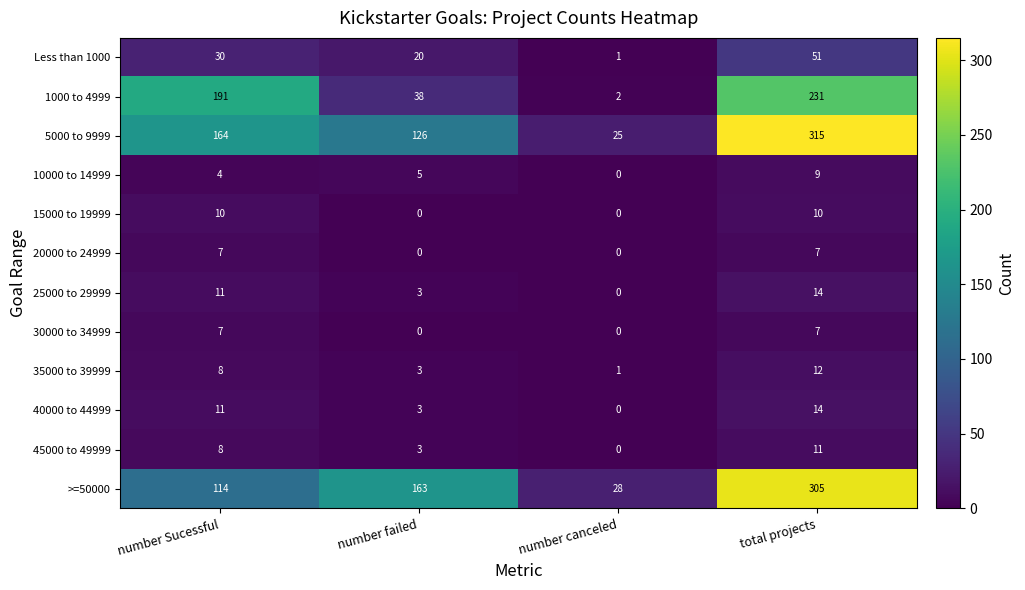

Rank the categories by Less than 1000 value from lowest to highest.

number canceled, number failed, number Sucessful, total projects